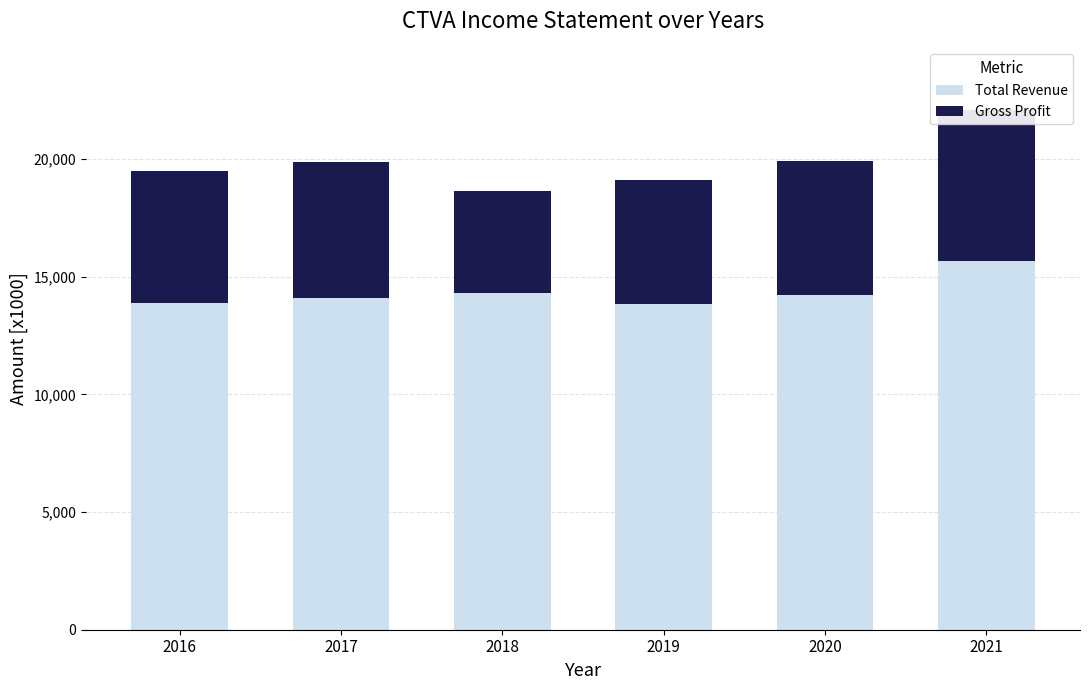

What is the spread (max minus min) of values at 2020?

8507000